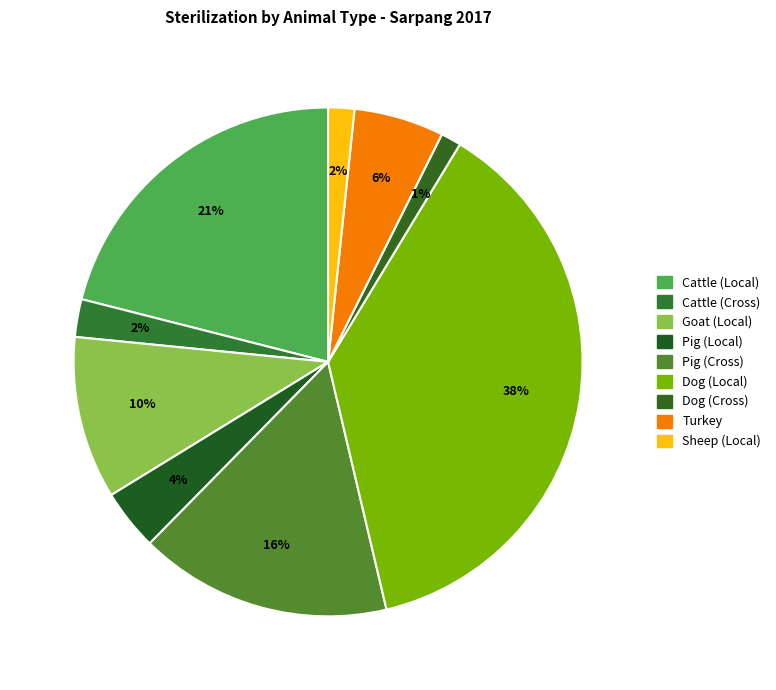

Count the number of slices in the pie.

9